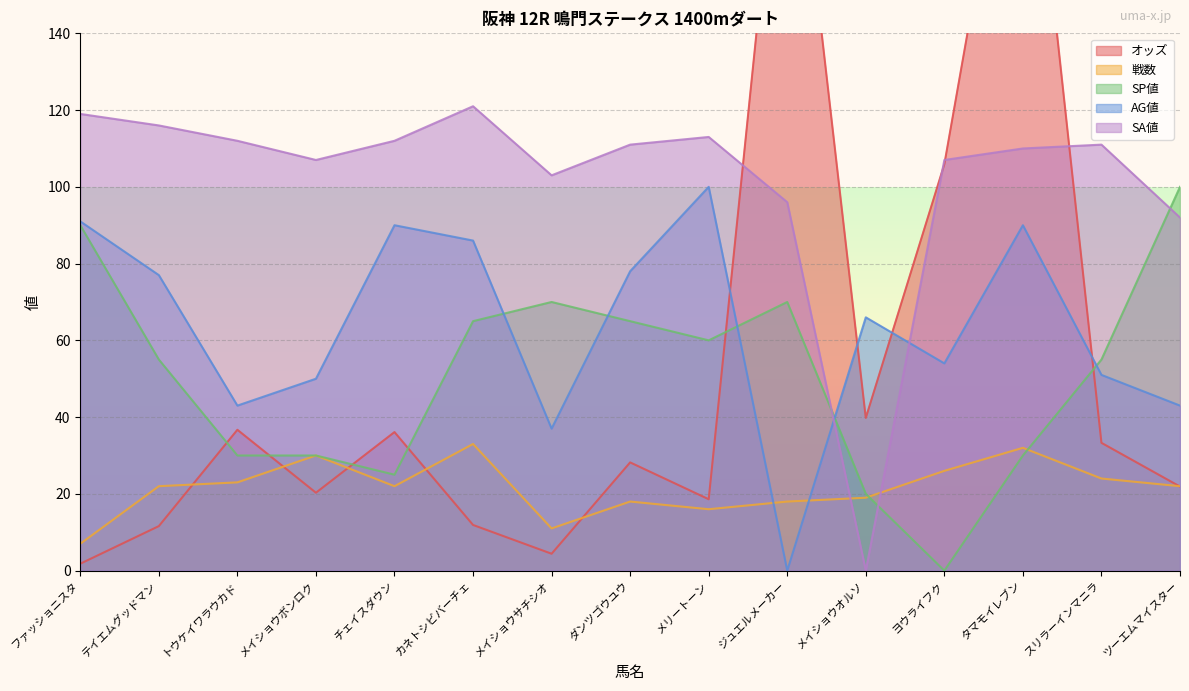

What is the label of the 11th point from the left?

メイショウオルソ